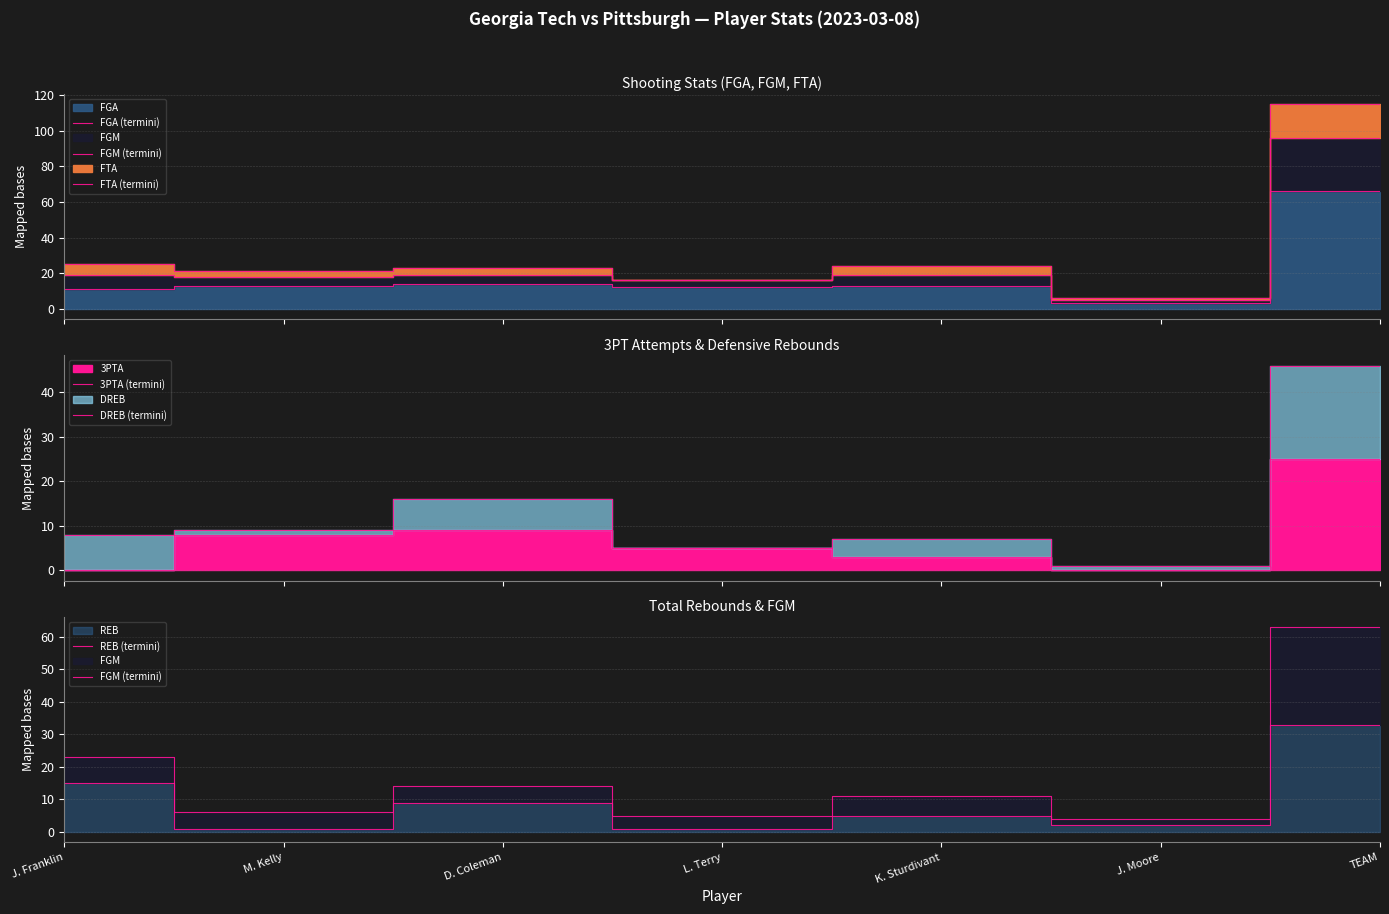

Rank the series by their maximum value, from highest to lowest.

FTA (termini), FGA (termini), FGM (termini), DREB (termini), REB (termini), 3PTA (termini)